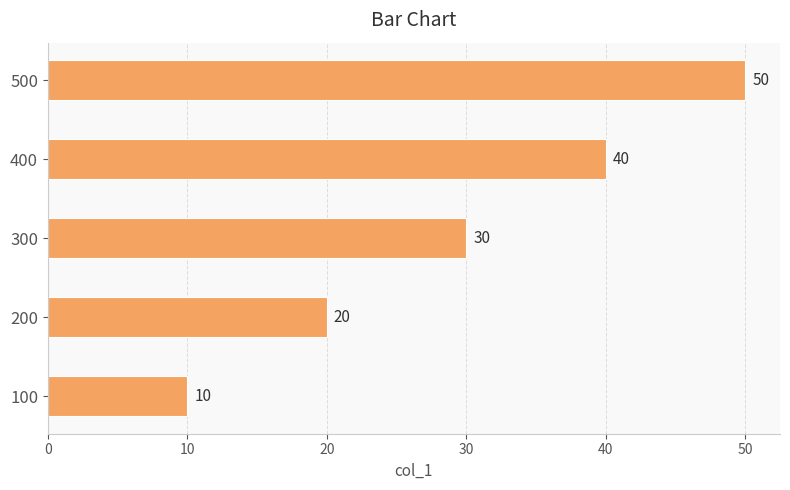

What is the sum of the values at 500 and 400?

90